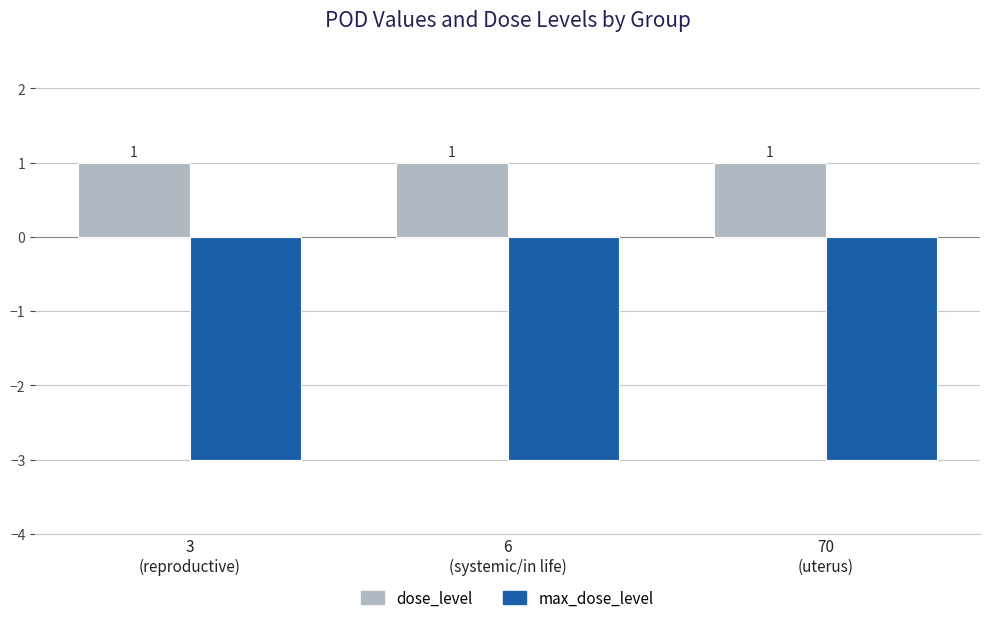

How many categories are shown in the chart?

3